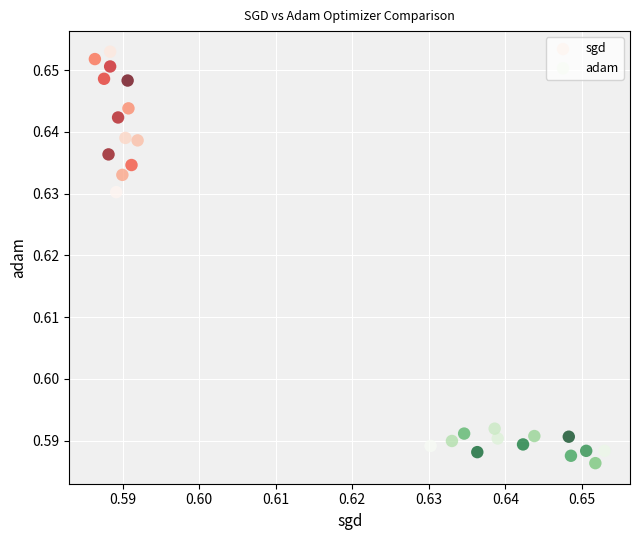

Which series contains the highest Y value?

sgd